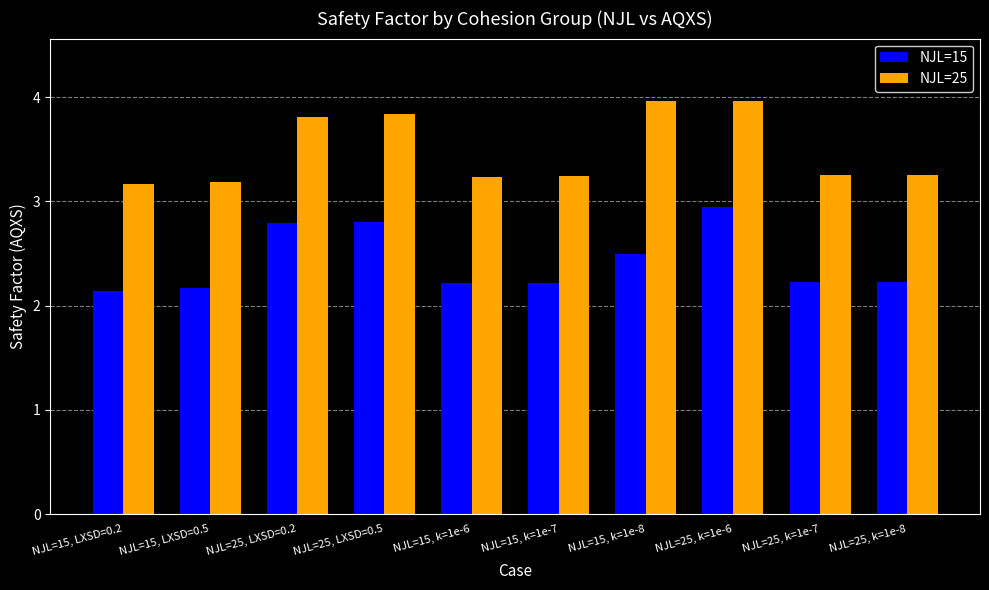

At which category is the sum across all series the highest?

NJL=25, k=1e-6